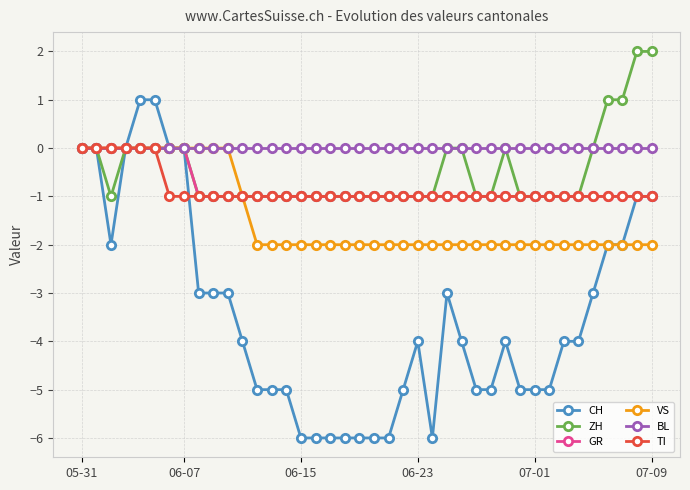

How many distinct data groups are displayed?

6